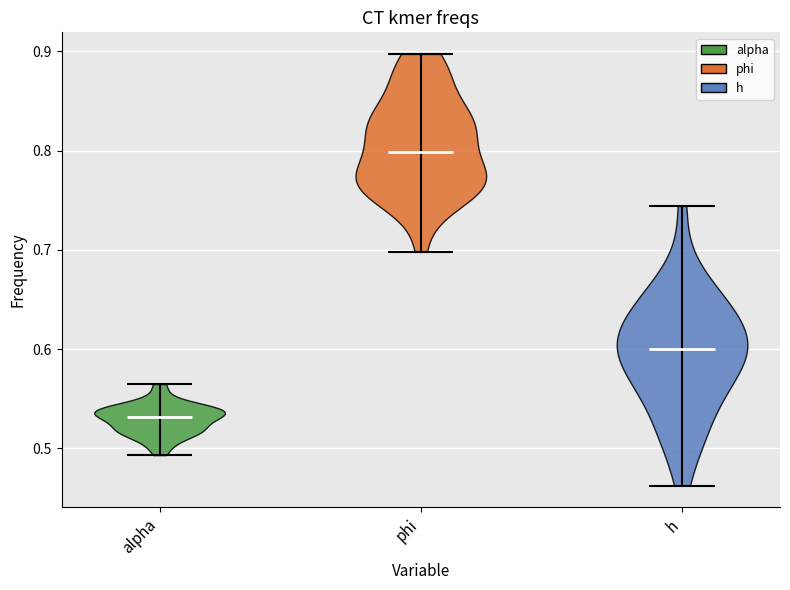

Which violin has the highest median line?

phi